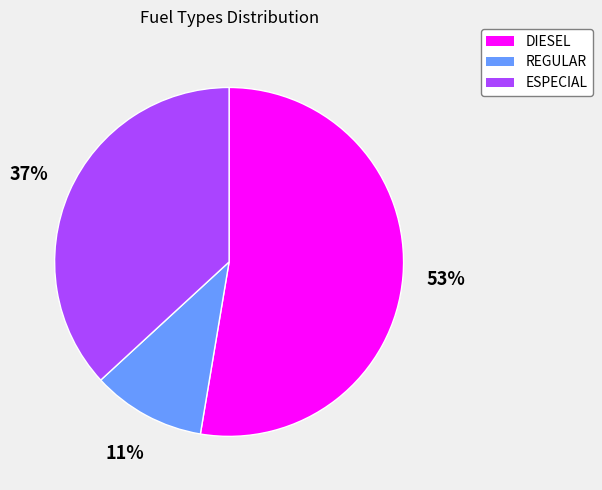

Which slice represents more than half of the pie?

DIESEL